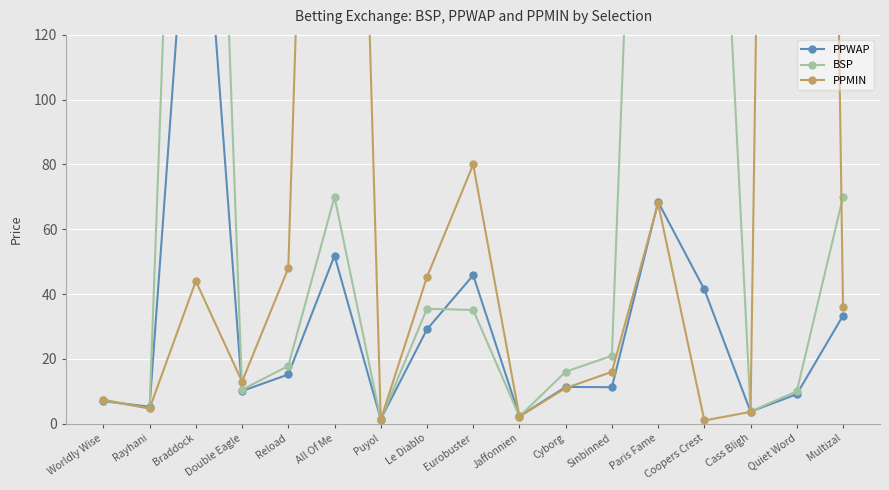

At which label does PPWAP first exceed 11?

Braddock